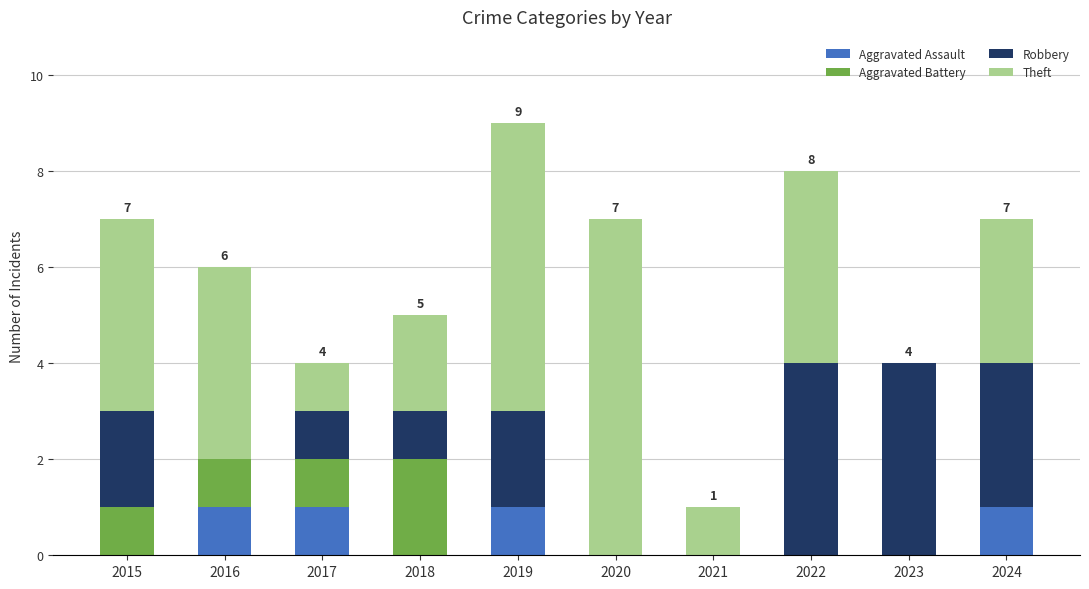

The value of Aggravated Assault at 2023 is 0. True or false?

True